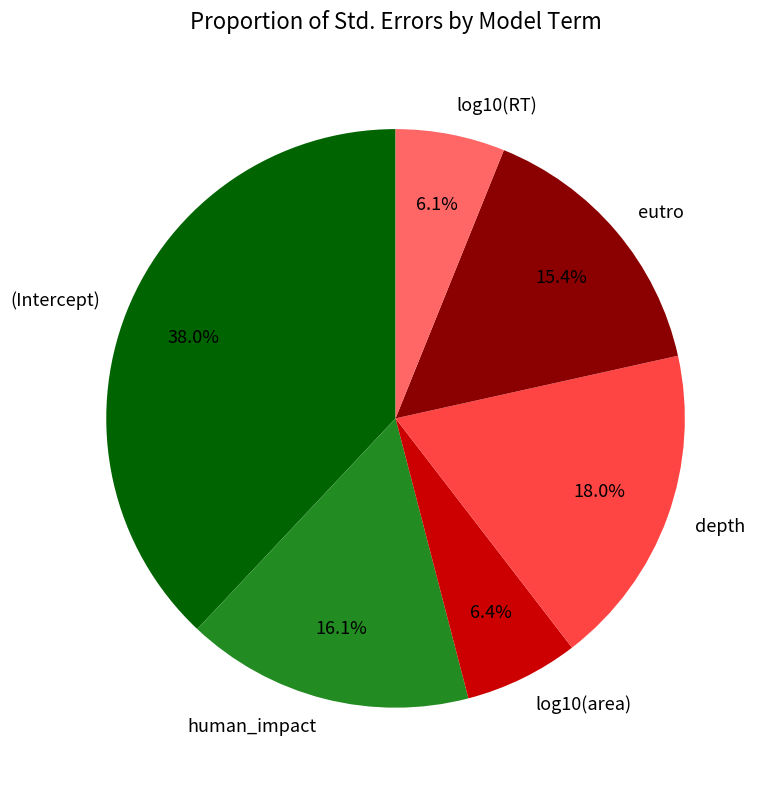

Is human_impact the majority of the pie?

No